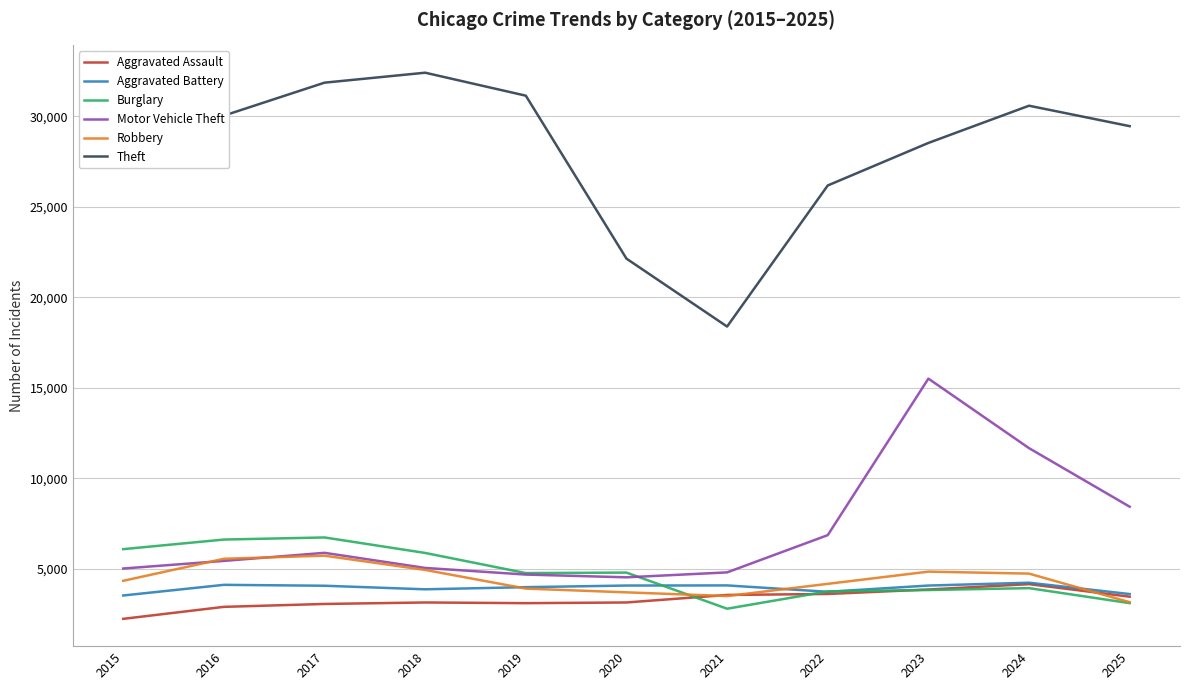

True or false: Burglary has a value of 3765 at 2022.

True